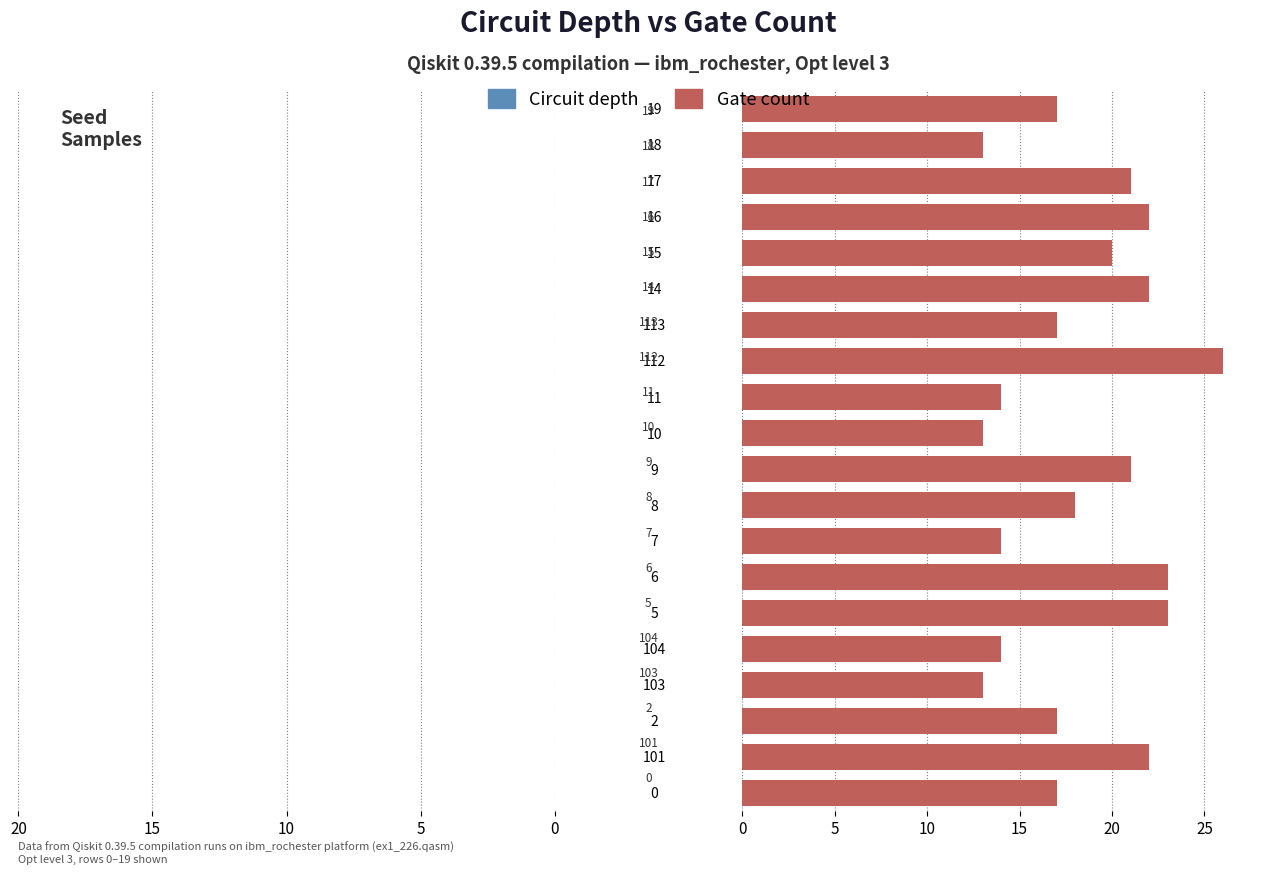

How many groups of bars are there?

20